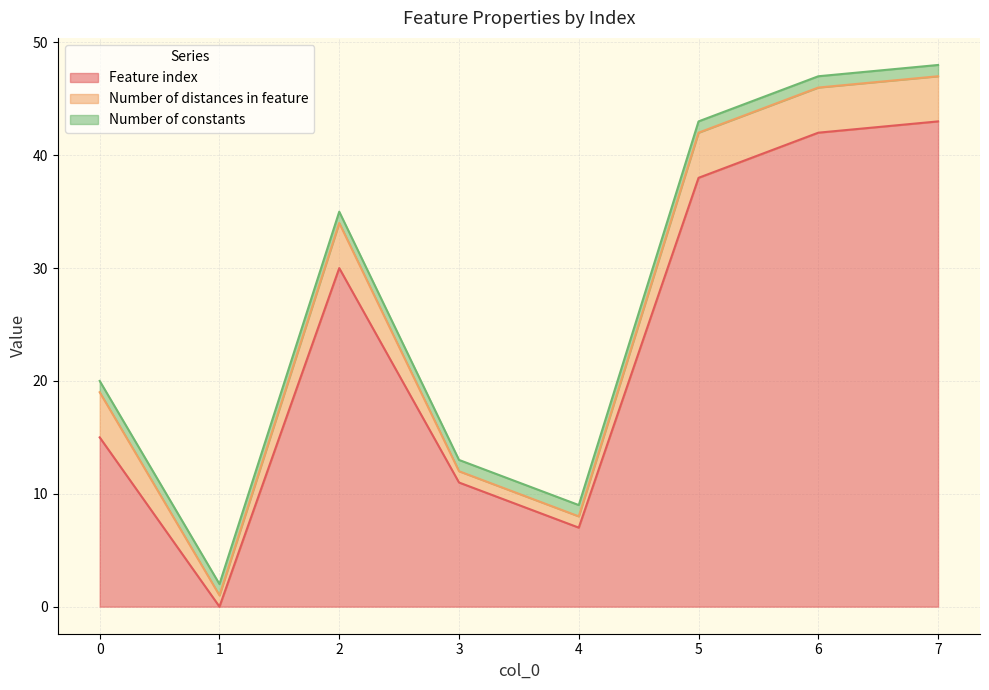

What is the difference between the maximum and minimum values in the Number of distances in feature series?

3